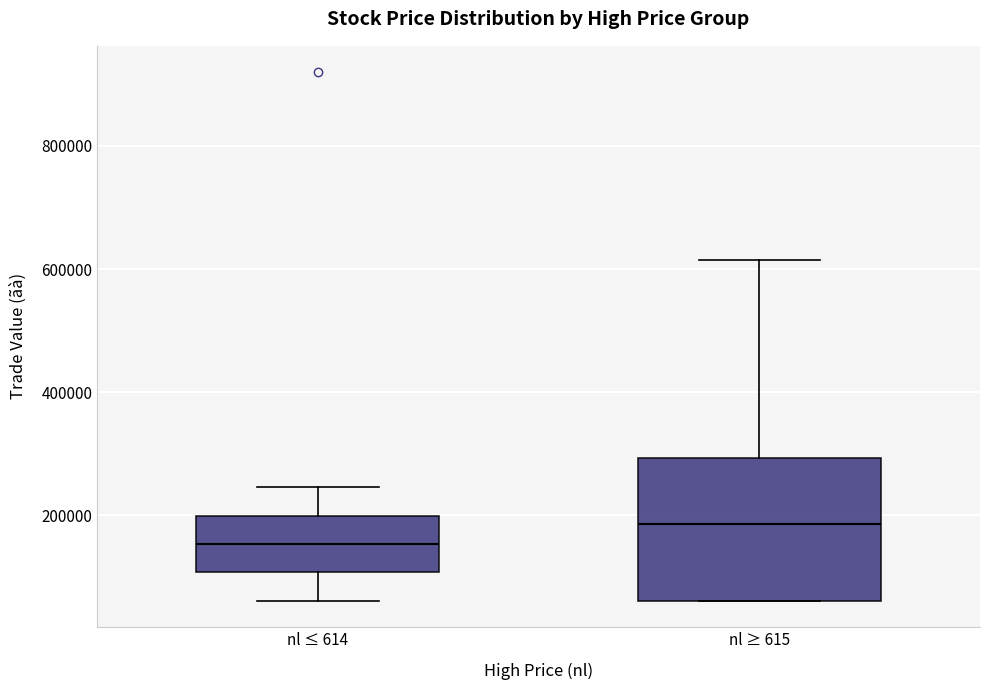

Where is the lower edge of the box for nl ≥ 615 on the y-axis? The values are not printed on the chart, so give them approximately, as read against the axis.

60000